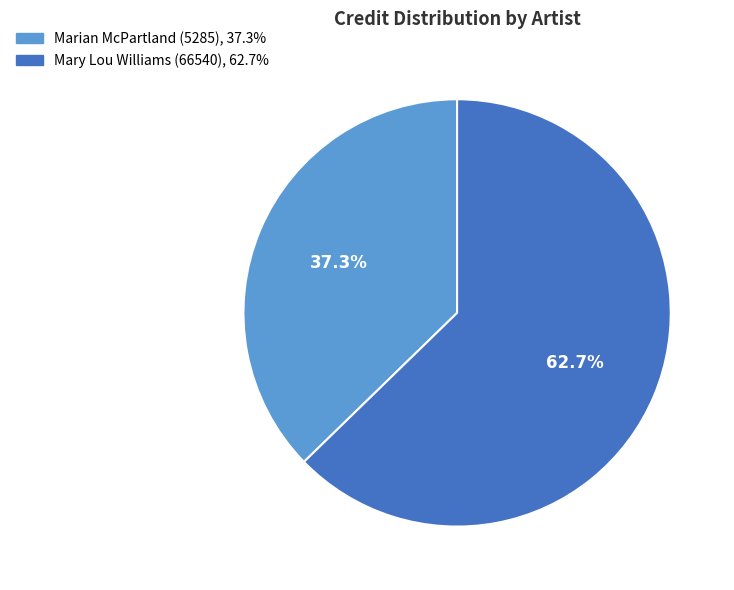

Between Mary Lou Williams (66540) and Marian McPartland (5285), which is larger?

Mary Lou Williams (66540)